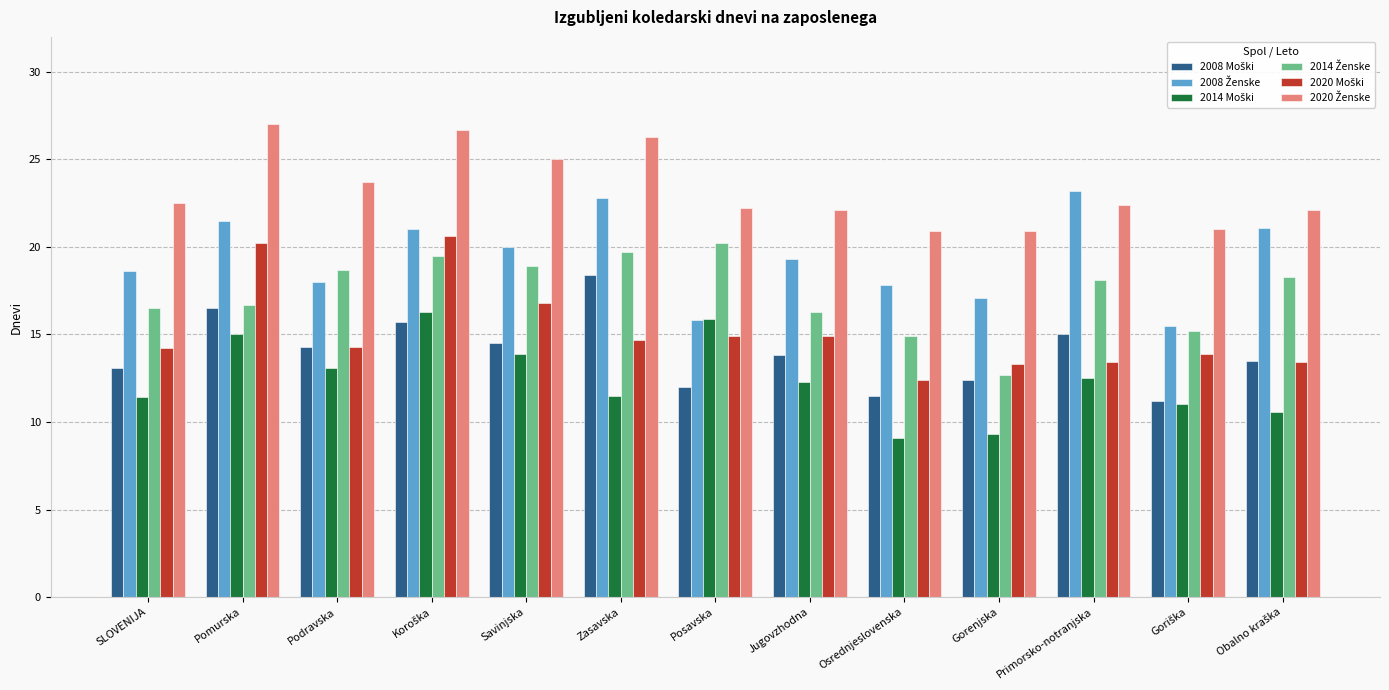

What is the smallest value displayed?

9.1